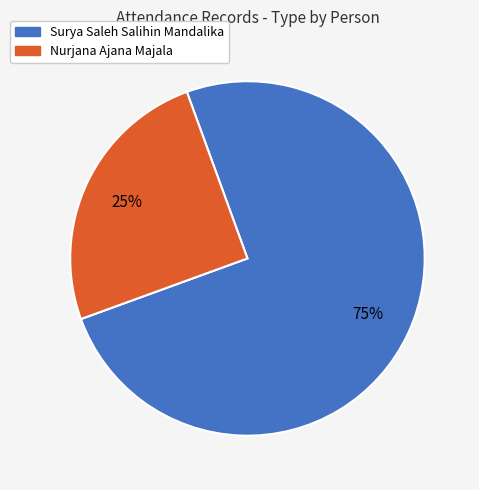

Is the sum of Surya Saleh Salihin Mandalika and Nurjana Ajana Majala greater than half?

Yes